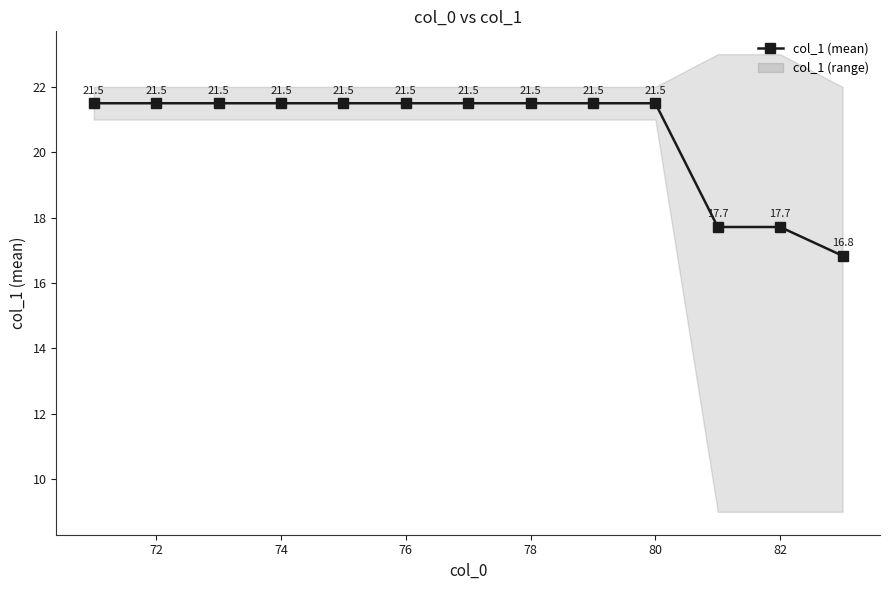

True or false: there are more than 1 points higher than both neighbors.

False